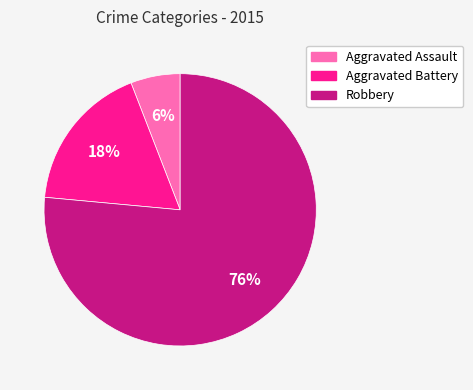

Approximately how many times larger is the value at Aggravated Battery compared to Aggravated Assault?

3.0